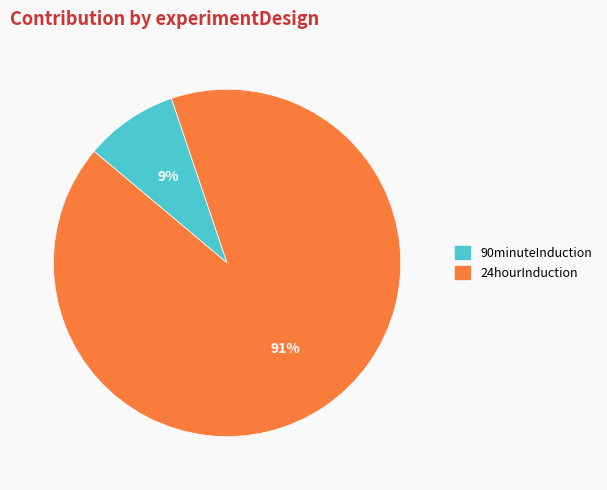

Which category has the smallest portion of the pie?

90minuteInduction